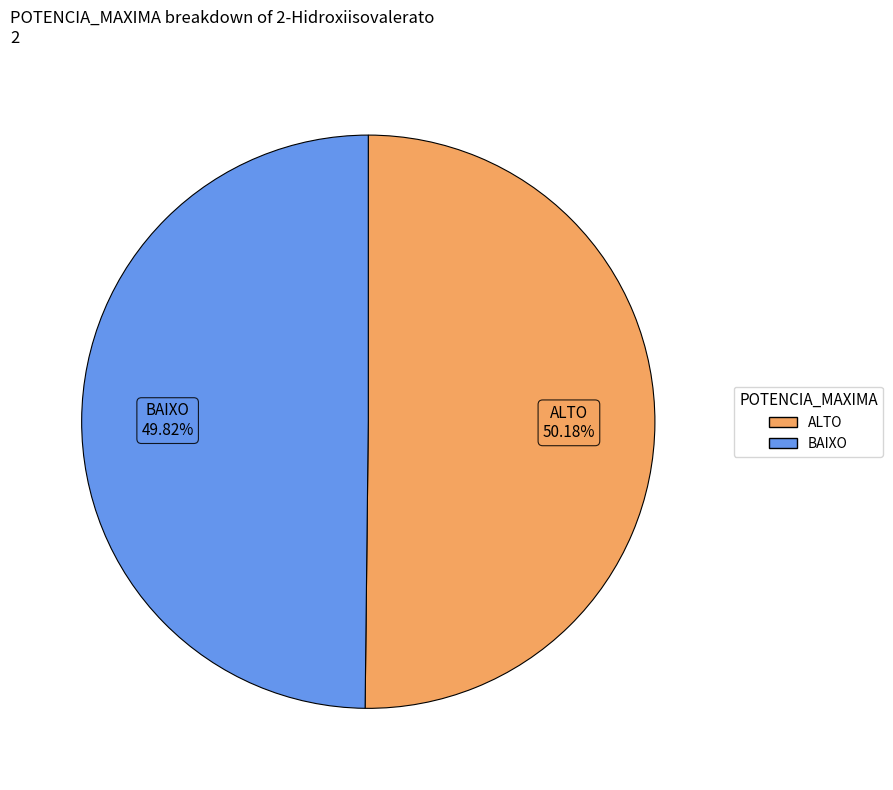

Combined, what portion of the pie is ALTO and BAIXO?

100.0%